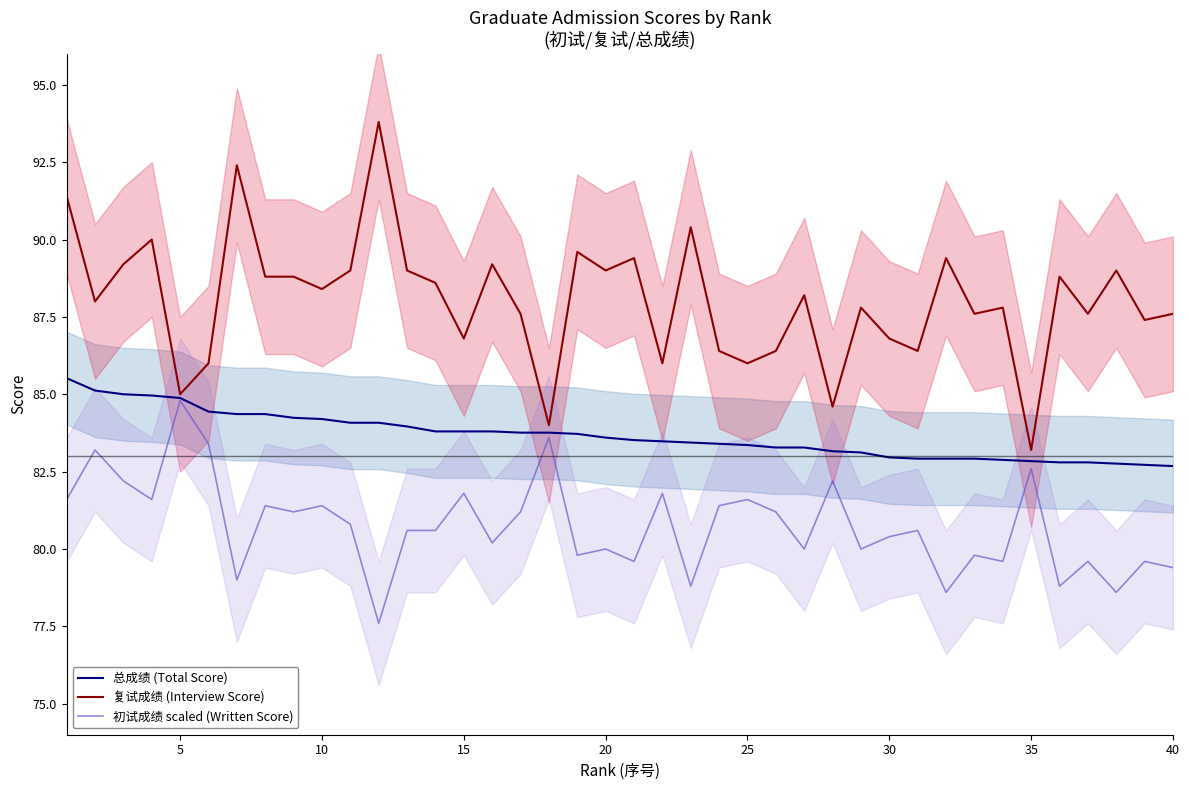

True or false: 总成绩 (Total Score) has a value of 46.4 at 25.

False